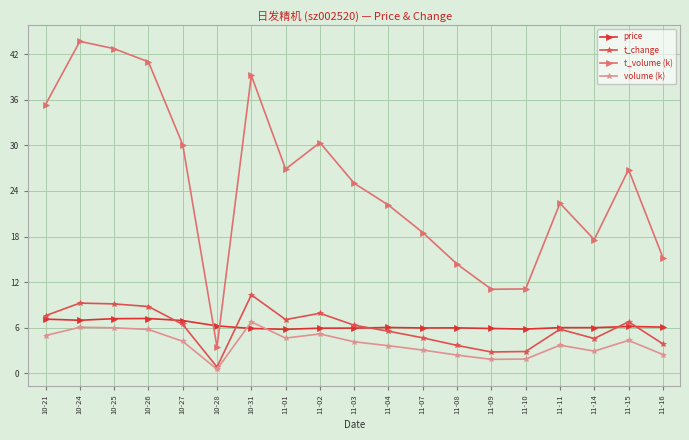

What is the difference between the highest and lowest values at 11-01?

22.2